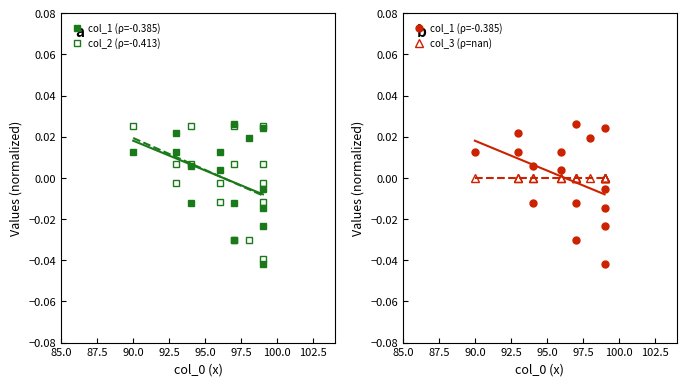

How many values in col_2 (ρ=-0.413) are above zero?

8